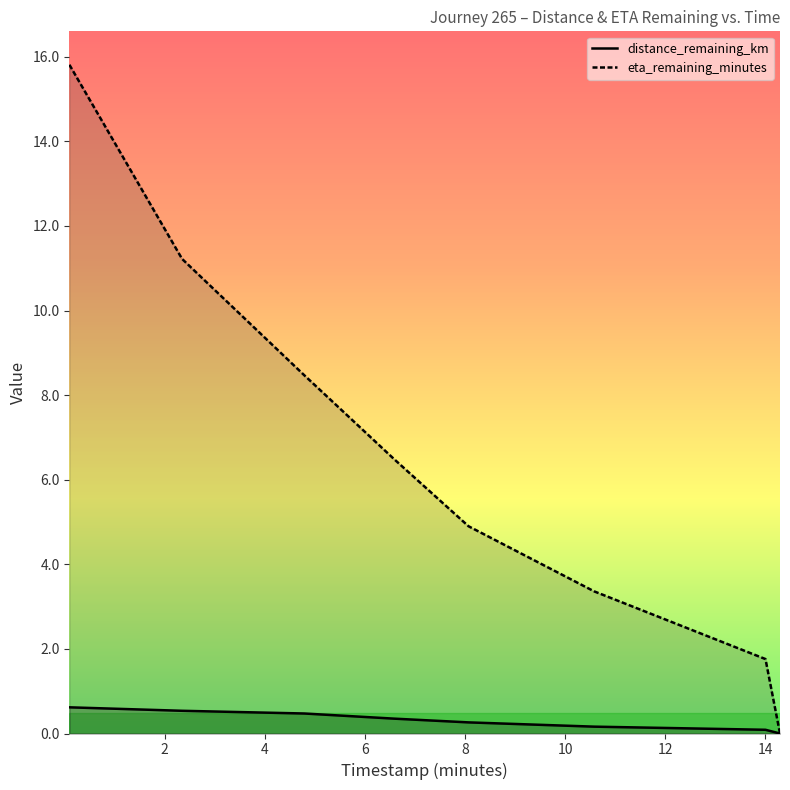

What are all the series names shown in the legend?

distance_remaining_km, eta_remaining_minutes